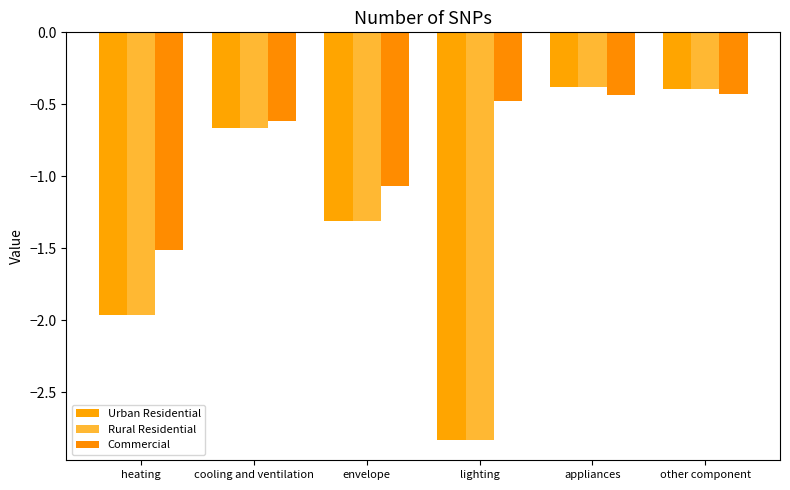

The value of Urban Residential at appliances is -0.2. True or false?

False